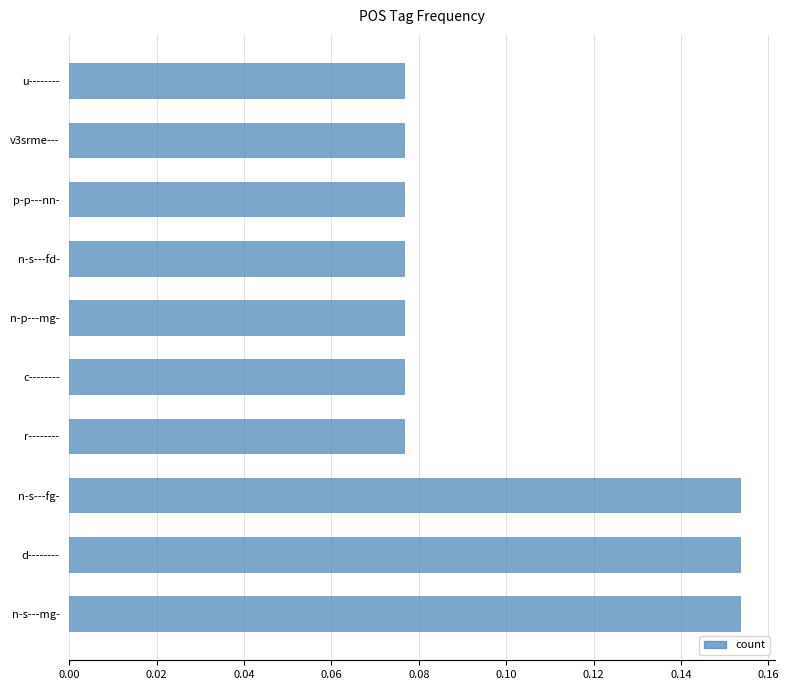

How many values are between 0 and 1?

10